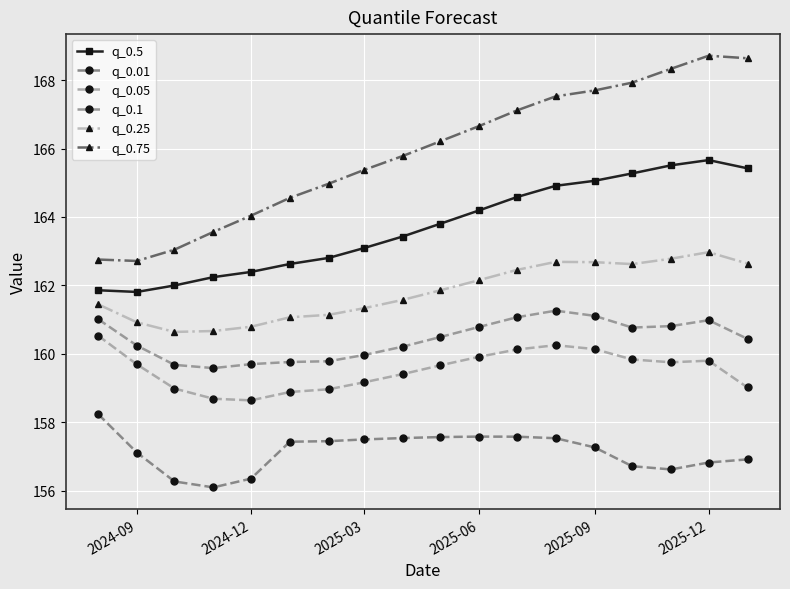

What is the sum of all q_0.5 values?

2946.6